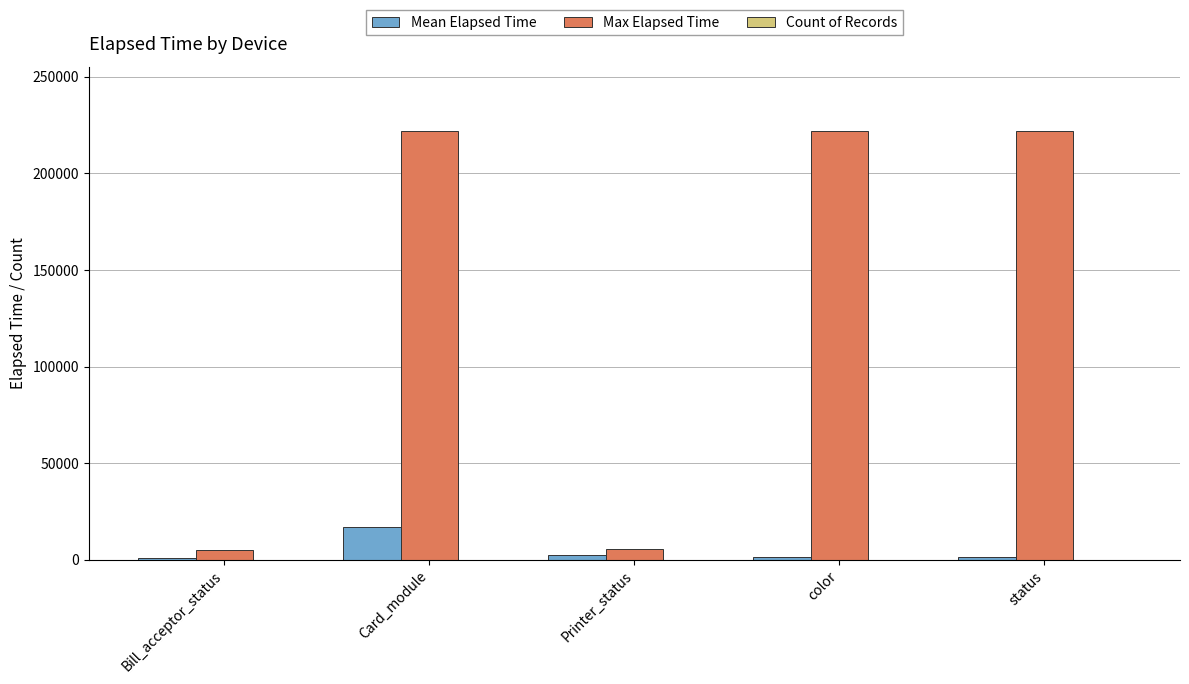

What is the maximum value shown in the chart?

221714